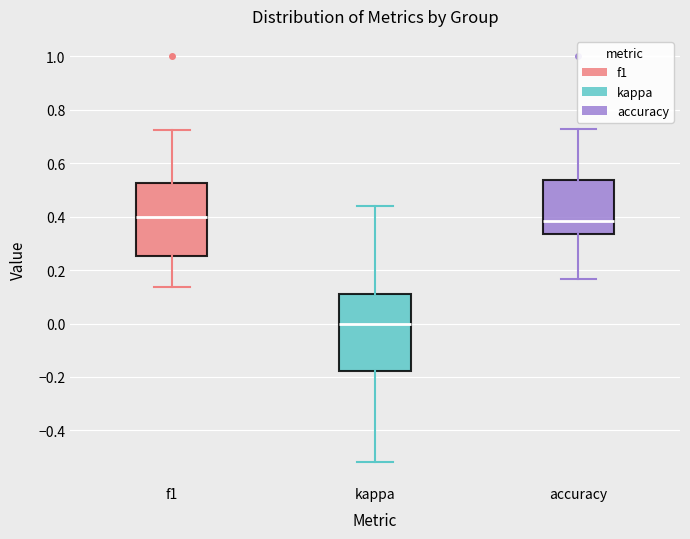

Reading left to right, read every box against the y-axis: the position of its median line, the range the box covers, and the ends of its whiskers. The values are not printed on the chart, so give them approximately, as read against the axis.

f1: median 0.40, box 0.26 to 0.52, whiskers 0.14 to 0.72
kappa: median 0.00, box -0.18 to 0.12, whiskers -0.52 to 0.44
accuracy: median 0.38, box 0.34 to 0.54, whiskers 0.16 to 0.72